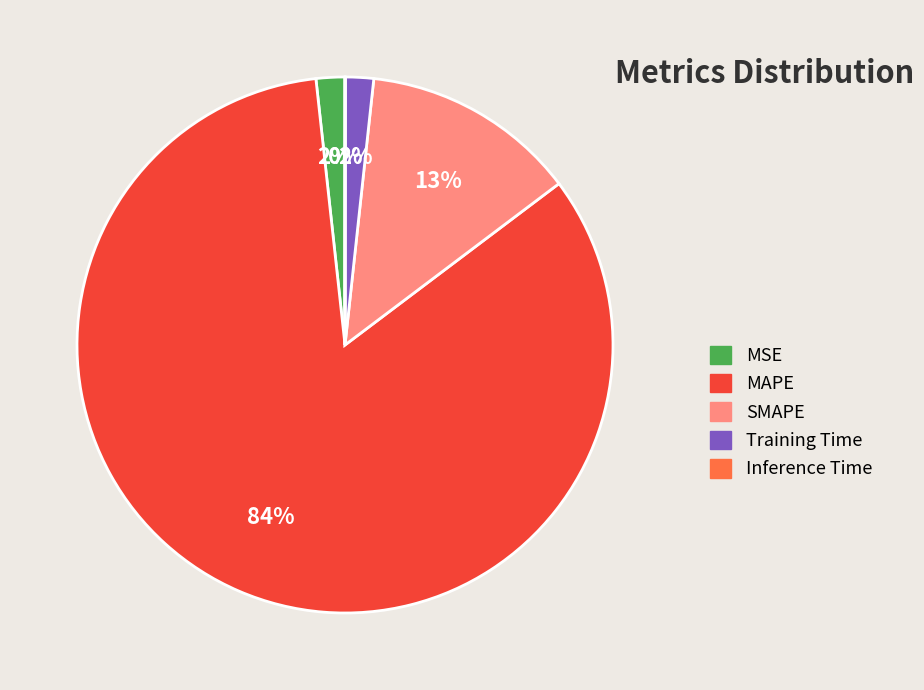

Is the sum of MSE and Training Time greater than half?

No